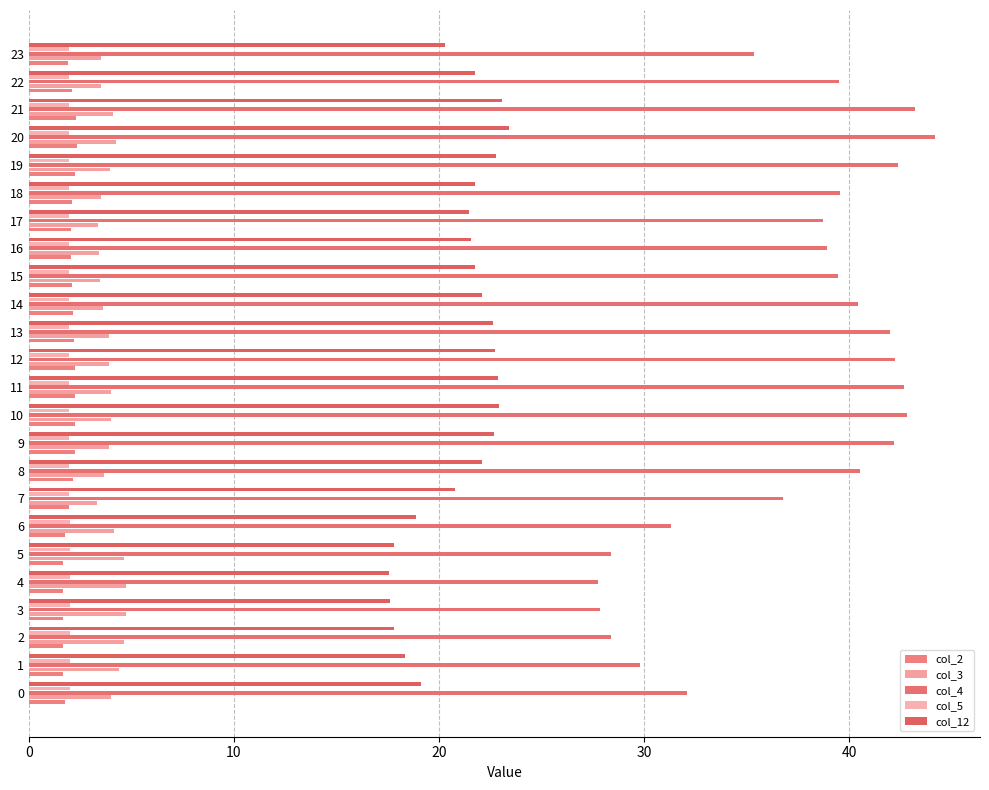

Is it true that col_4 equals 29.8 at 1?

True